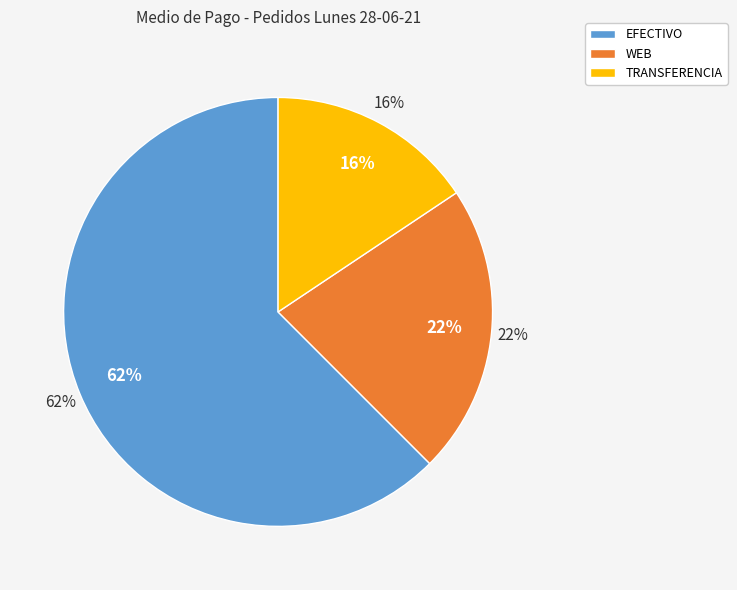

Is it true that EFECTIVO is 56% of the pie?

False